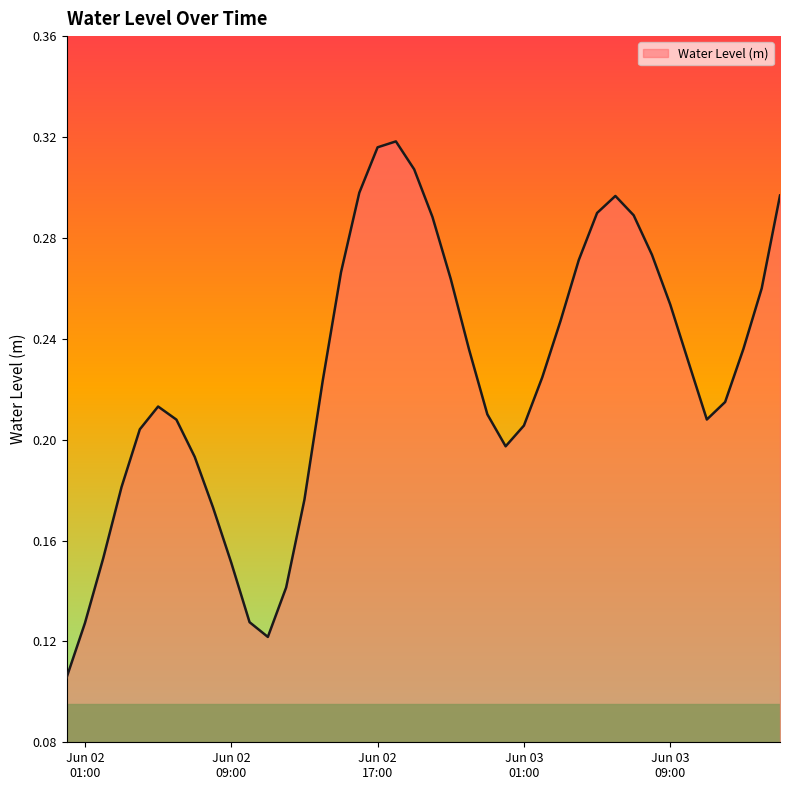

Where is the data nearest to the value 0?

2025-06-02 00:00:00